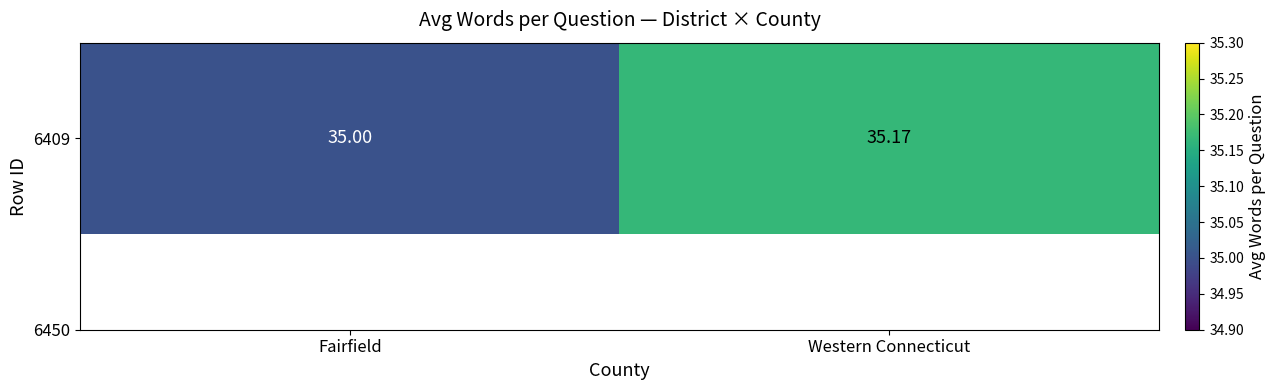

Reading left to right, extract all data points from this chart.

Fairfield=35.0	Western Connecticut=35.2